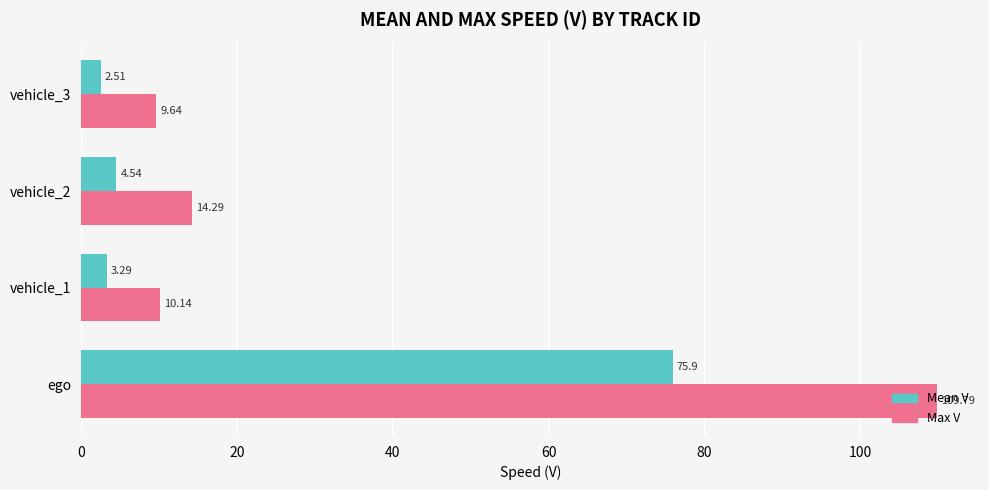

Between vehicle_2 and vehicle_3, which series saw the biggest shift?

Max V